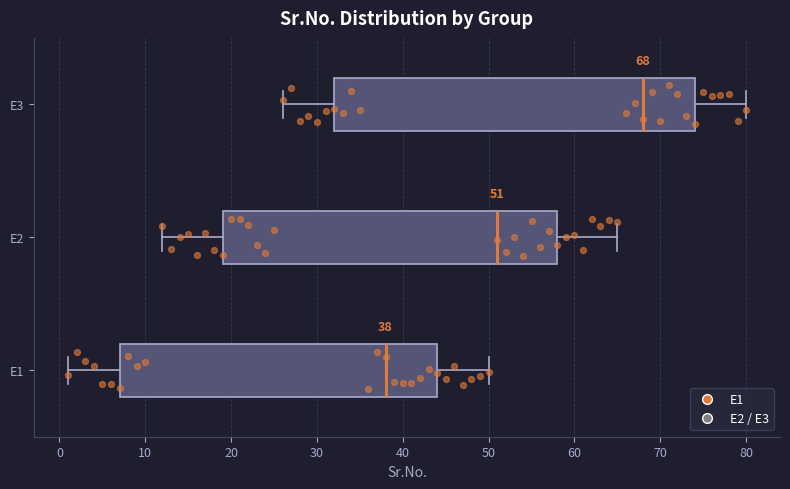

Which box is the widest, from its left edge to its right edge?

E3